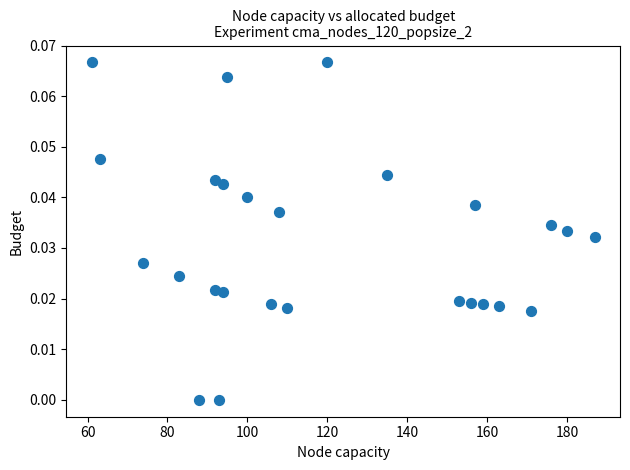

What is the range of X values (max minus min)?

126.0